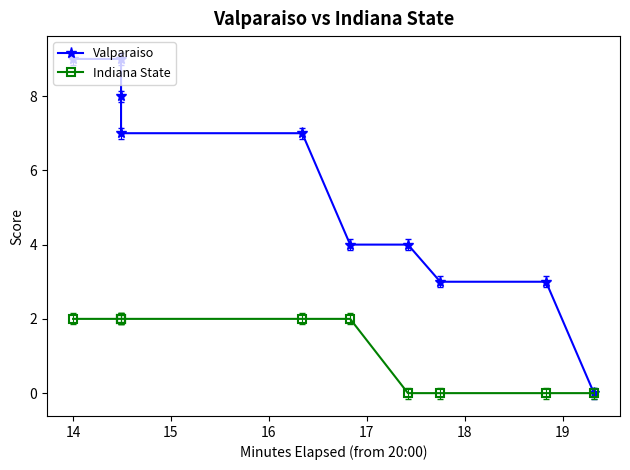

True or false: Indiana State and Valparaiso cross at least once.

False